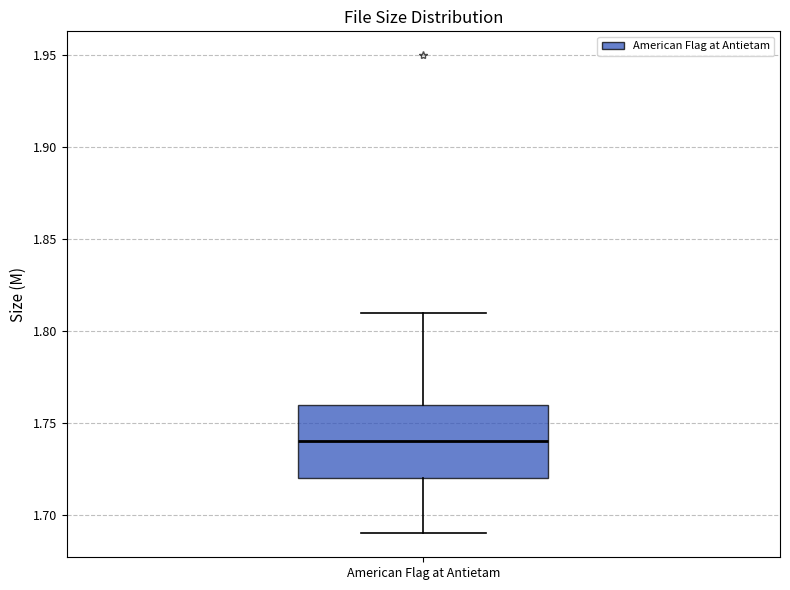

Transcribe this box plot: give where the median line is, the range the box spans, and where the two whiskers end, as read against the y-axis. The values are not printed on the chart, so give them approximately, as read against the axis.

median 1.74, box 1.72 to 1.76, whiskers 1.69 to 1.81